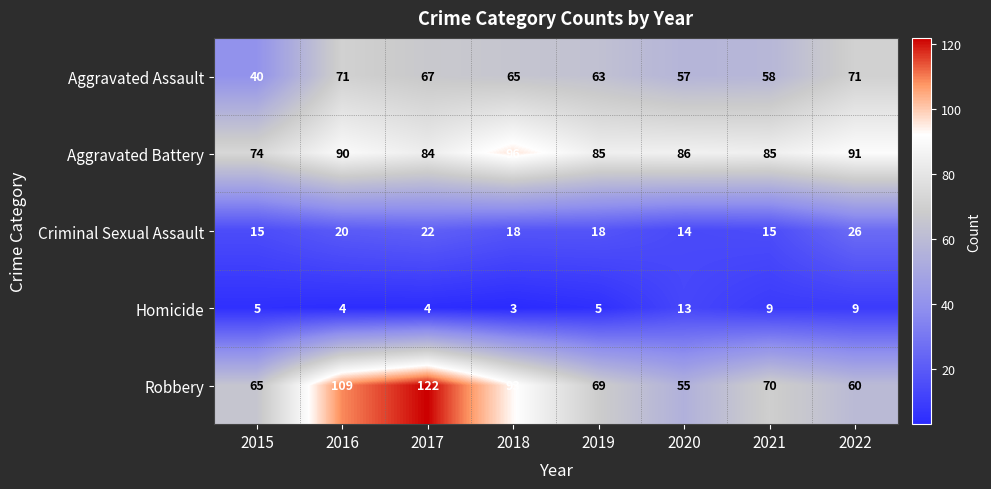

Where does the Robbery series first go above 70?

2016